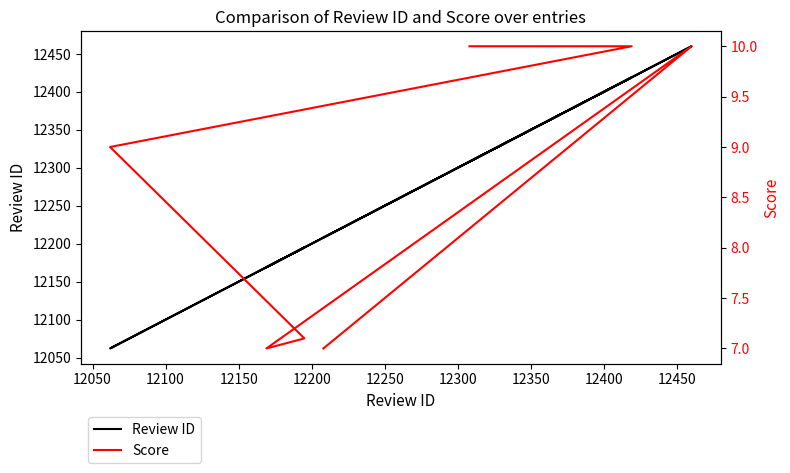

What is the difference between the Score values at 12100 and 12300?

2.0